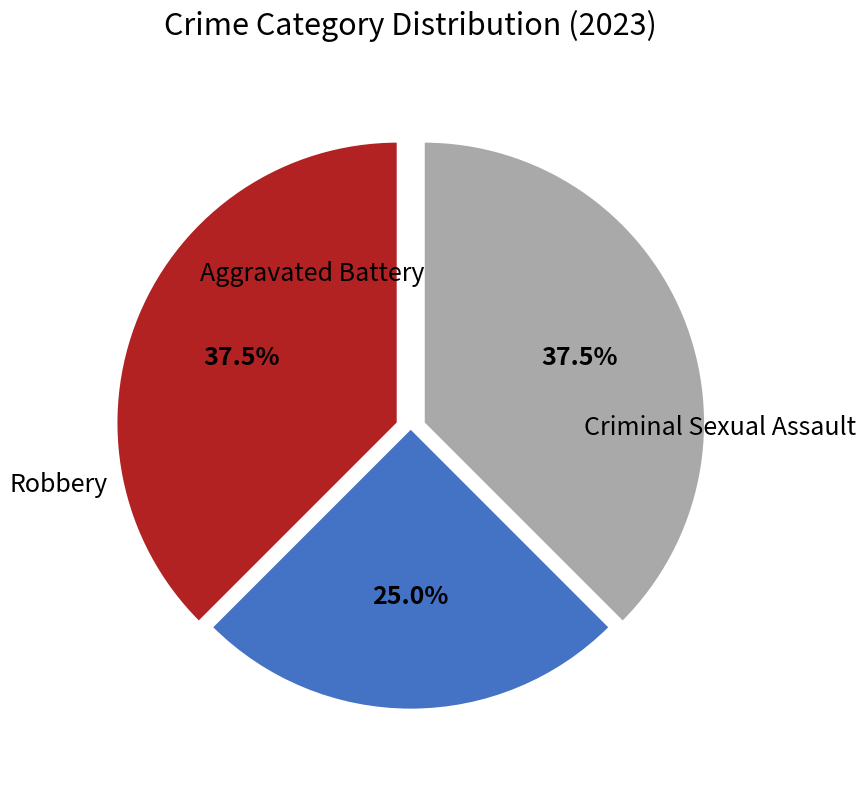

What is the smallest slice in the pie chart?

Criminal Sexual Assault